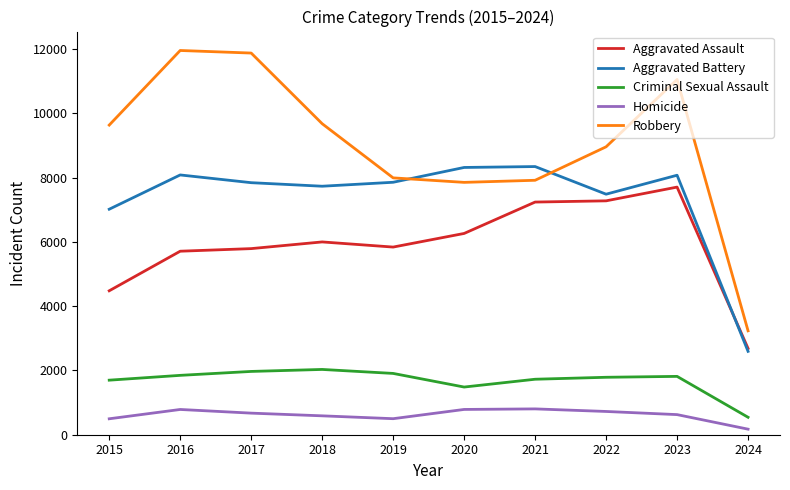

What is the lowest value of the Robbery series?

3234